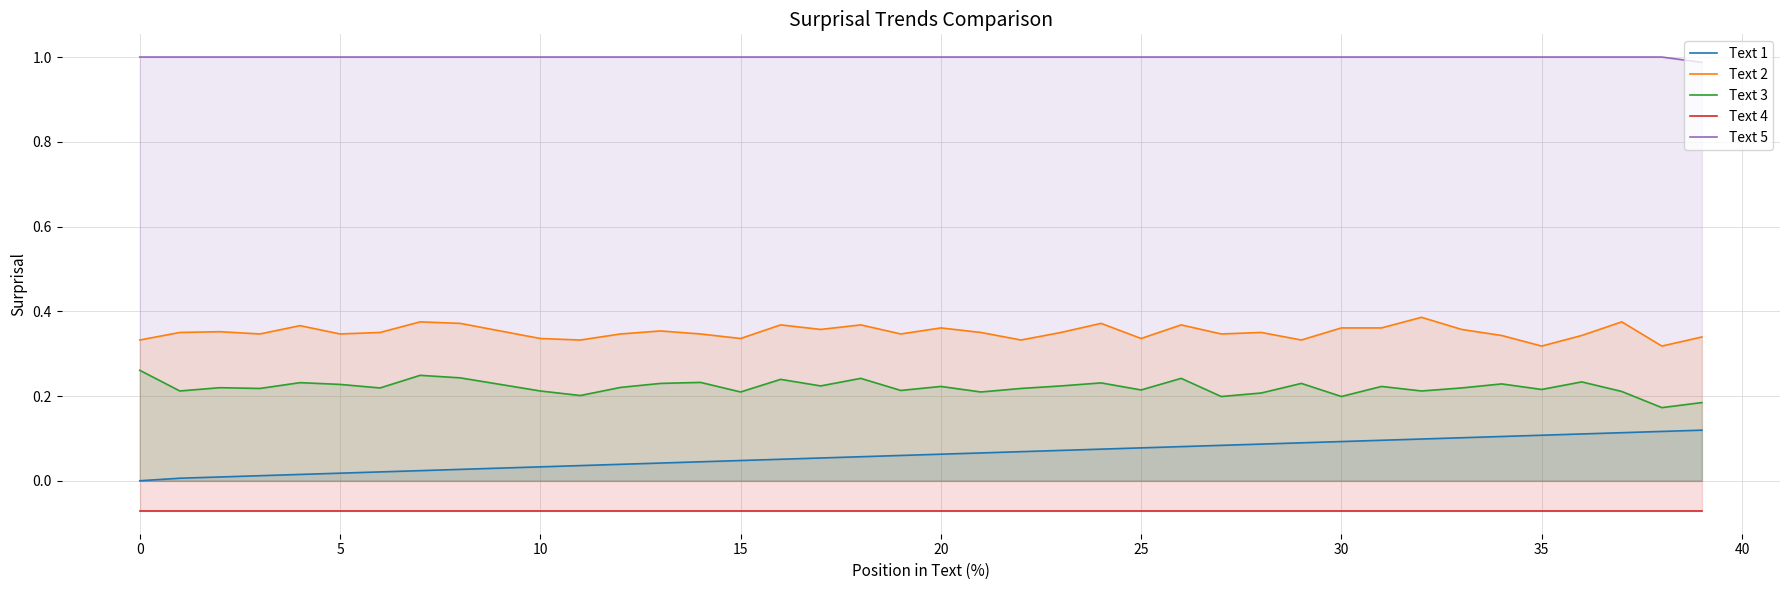

List the series in order of their peak value, highest first.

Text 5, Text 2, Text 3, Text 1, Text 4